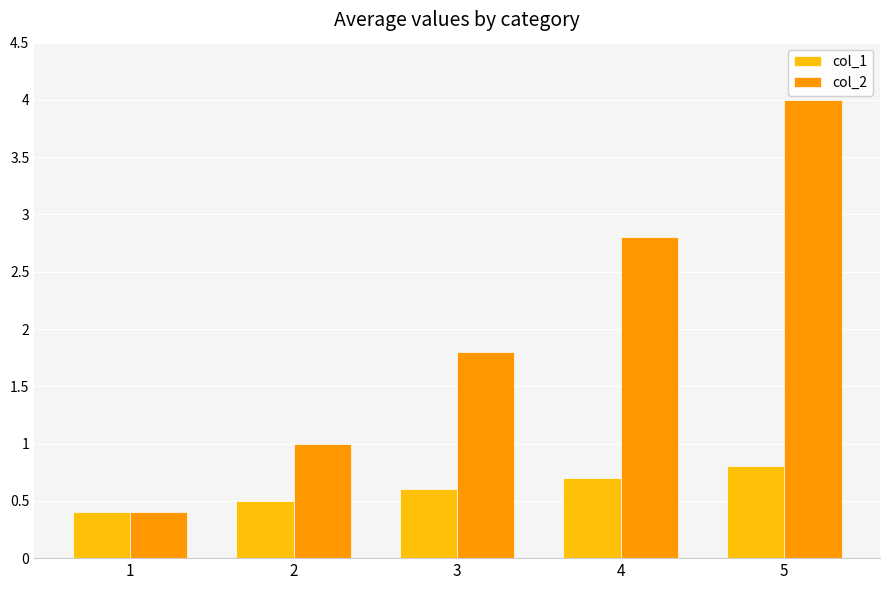

Which series has the largest total across all categories?

col_2